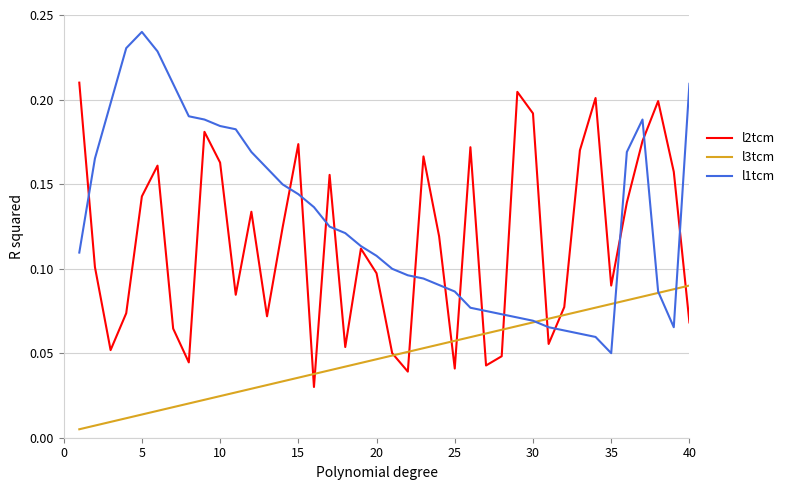

Rank the series by their average value, from highest to lowest.

l1tcm, l2tcm, l3tcm